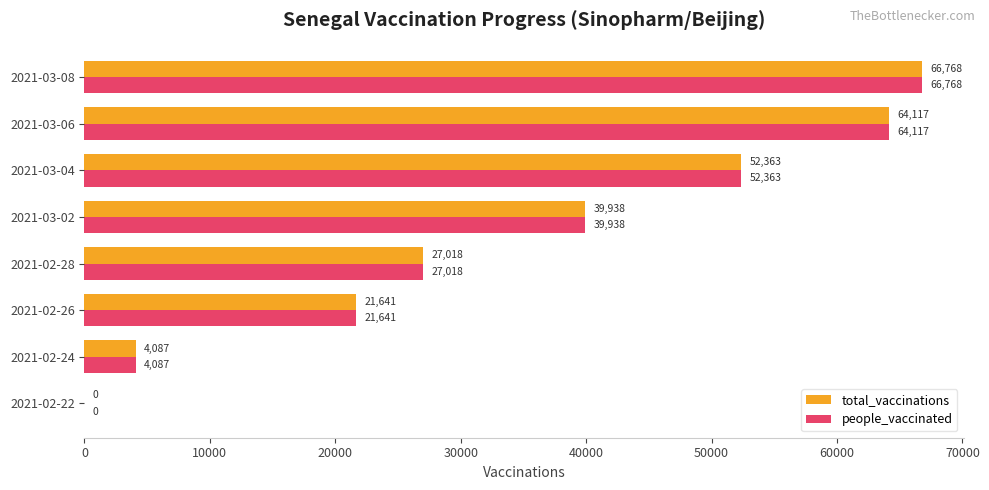

What is the average value of the people_vaccinated series?

34492